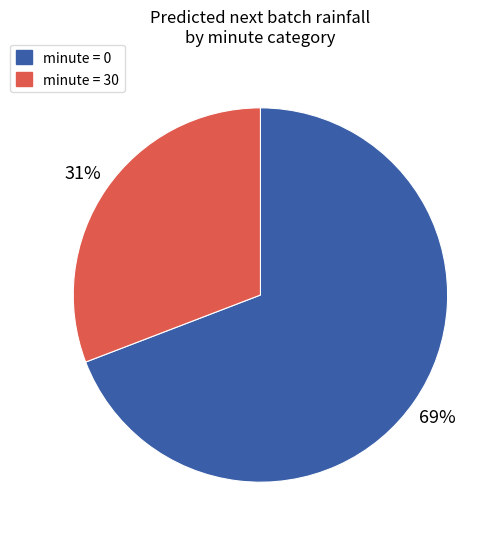

To the nearest percent, what is the difference between the largest and smallest slice percentages?

38%